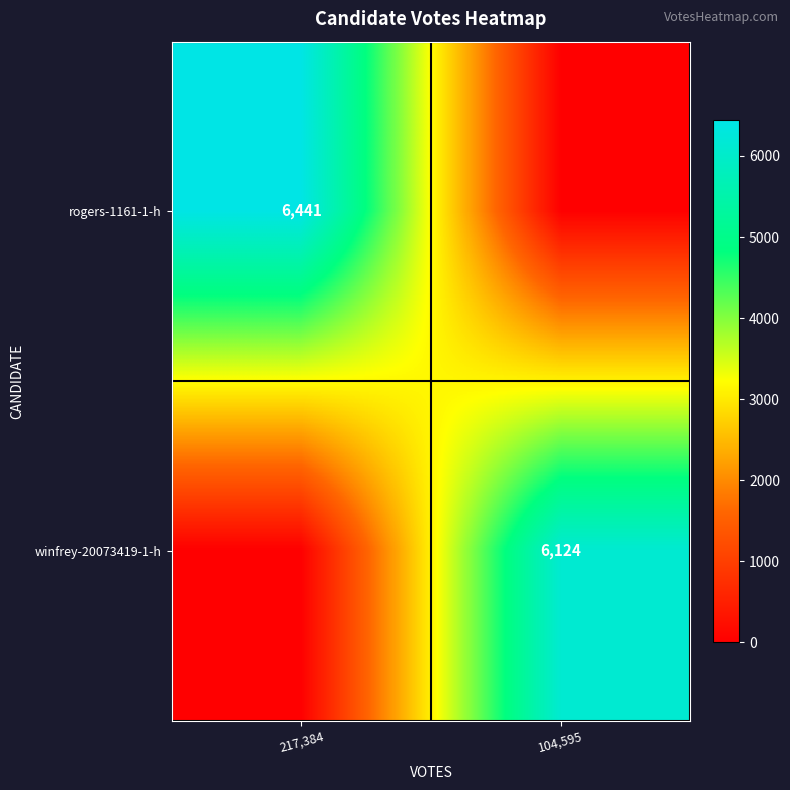

The winfrey-20073419-1-h series shows 6124 at 104,595. True or false?

True